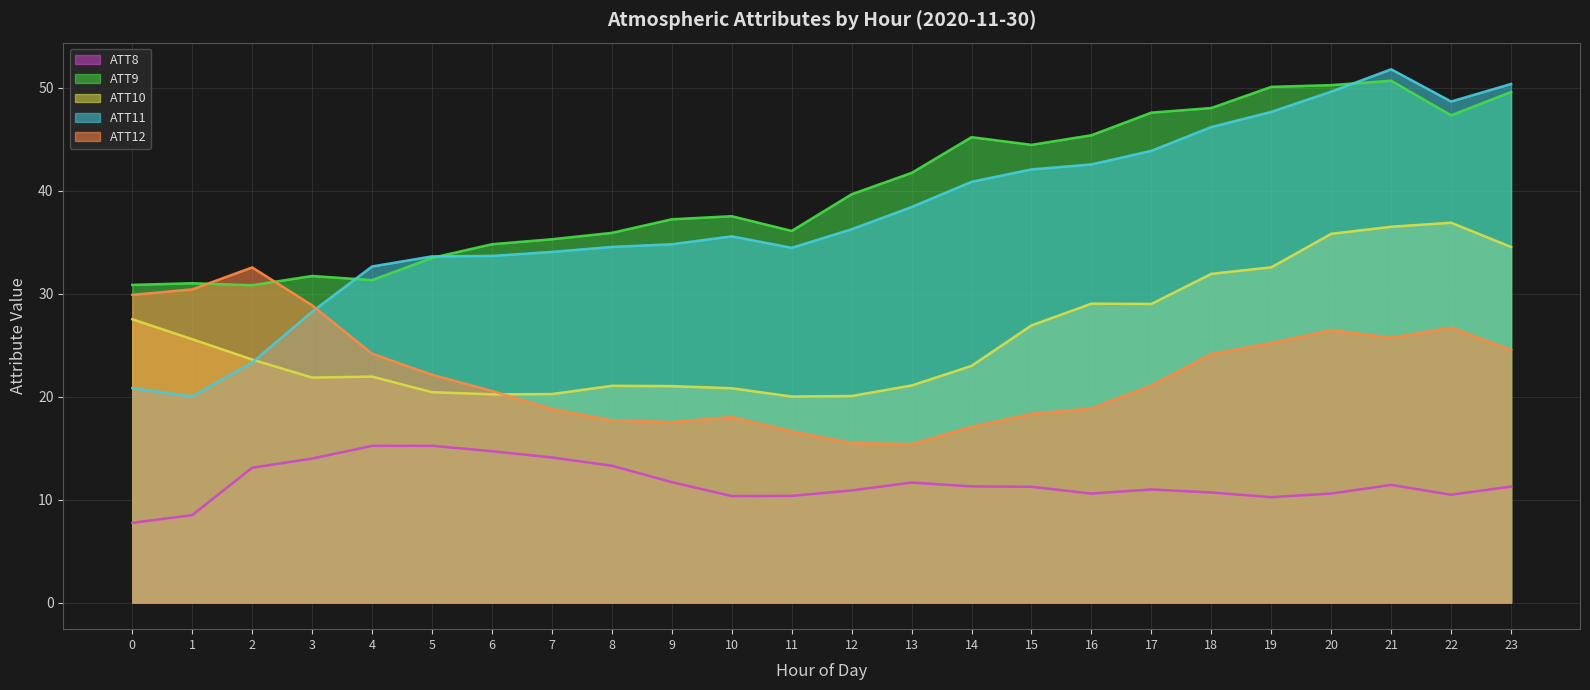

At which category is the sum across all series the highest?

21